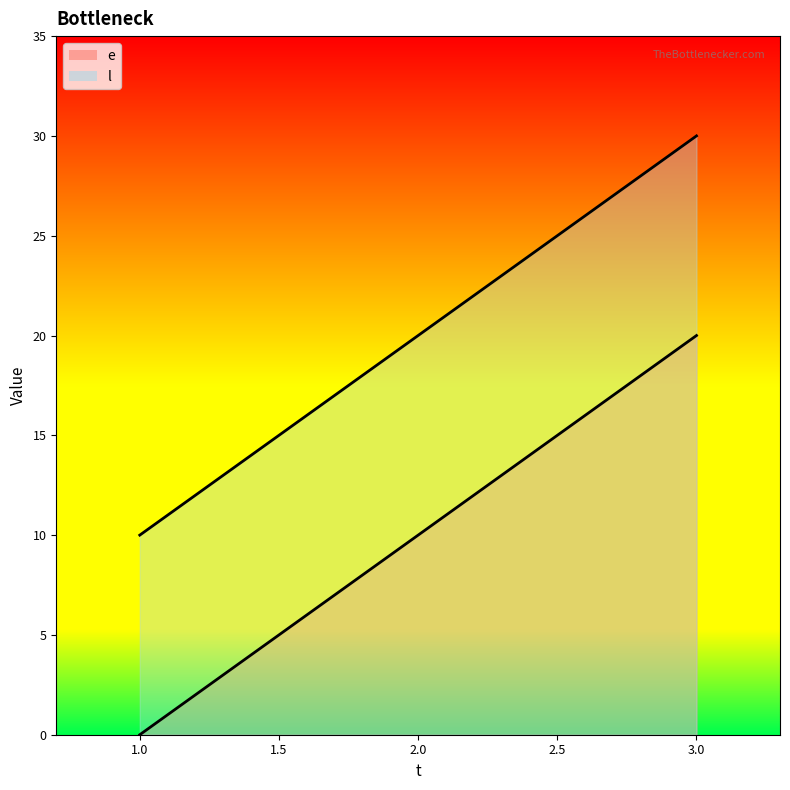

The e series shows 10 at 1. True or false?

False